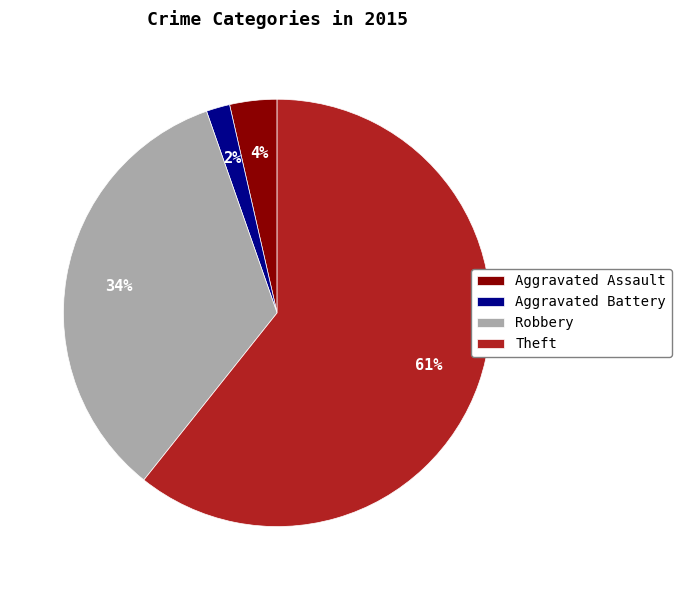

Which slice is the largest?

Theft